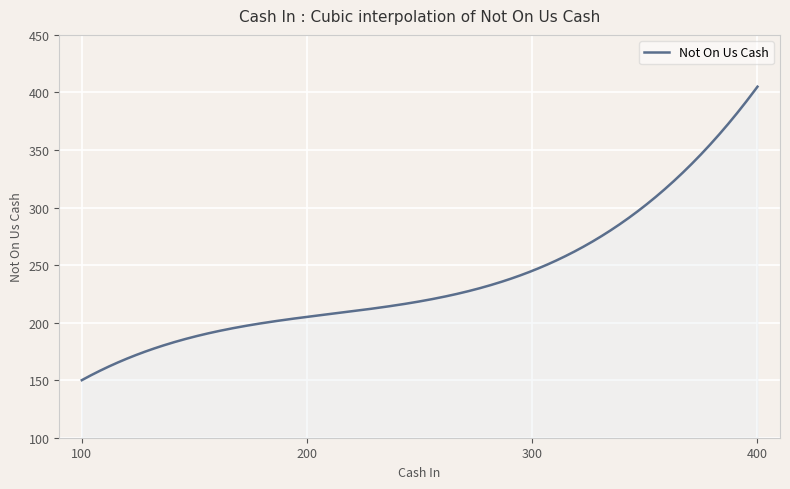

What is the greatest value displayed?

405.0